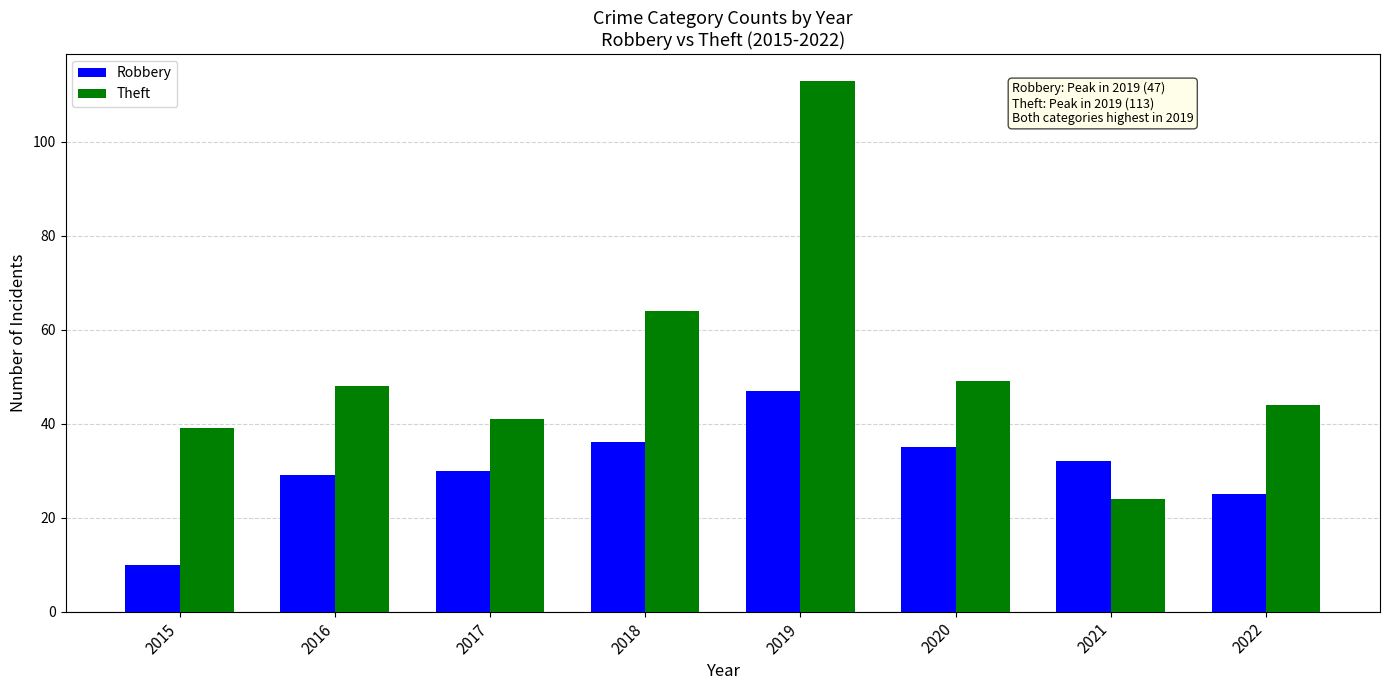

Rank the categories by Robbery value from lowest to highest.

2015, 2022, 2016, 2017, 2021, 2020, 2018, 2019